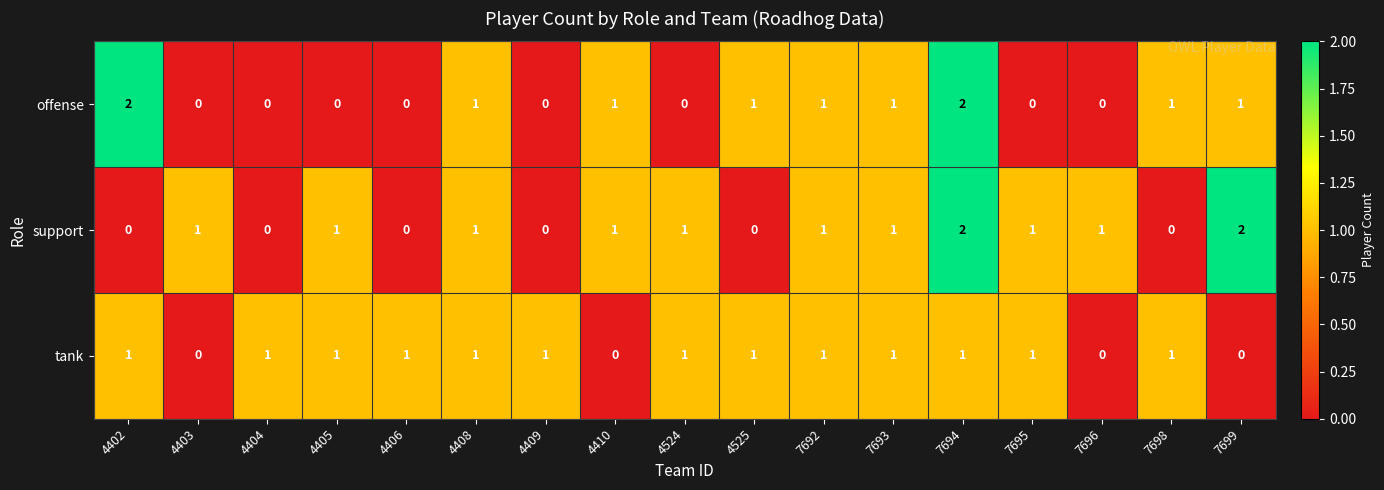

Between 4406 and 4524, which series saw the biggest shift?

support